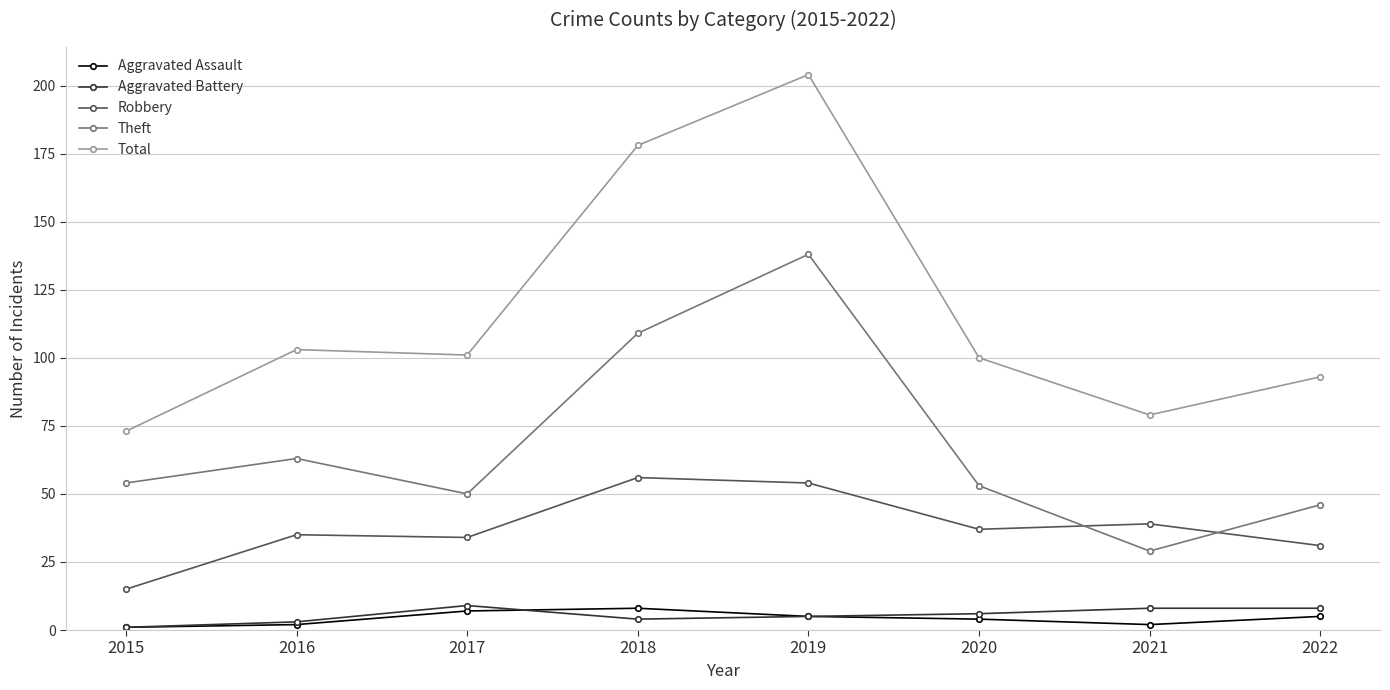

Read the Aggravated Battery value at 2022.

8